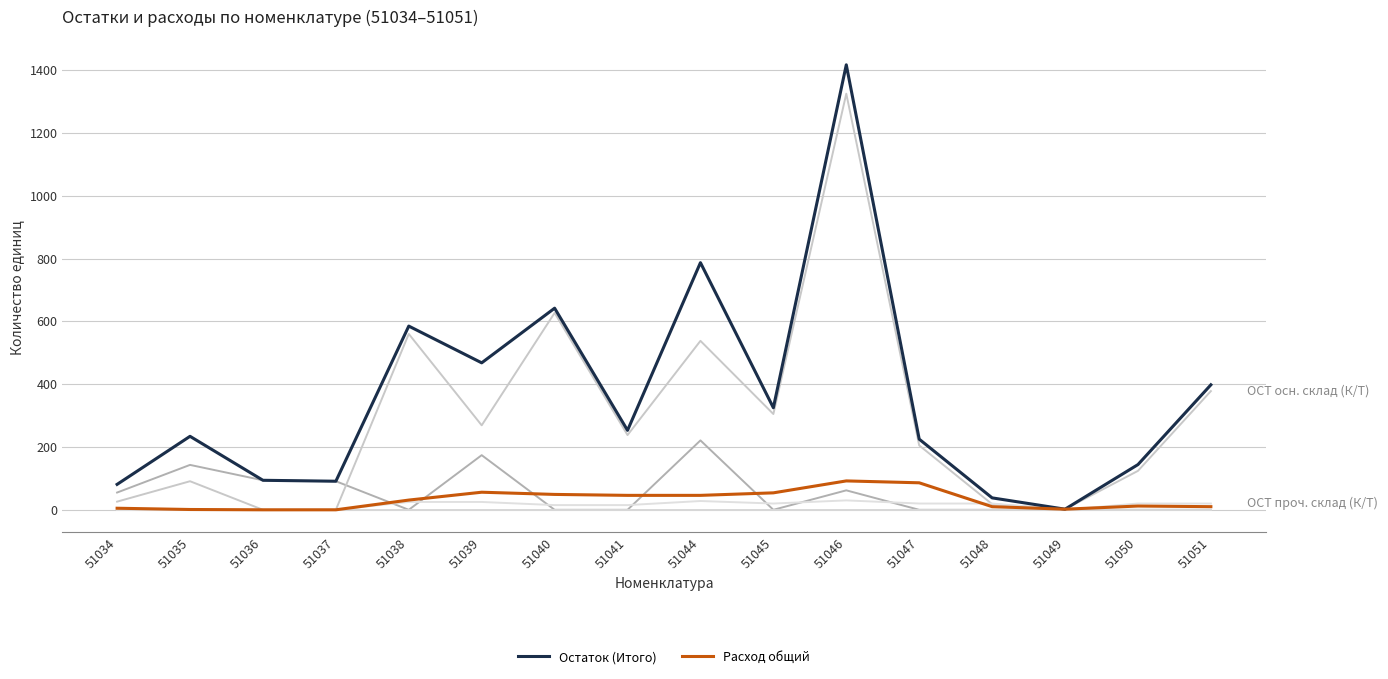

Count the number of categories in the chart.

16